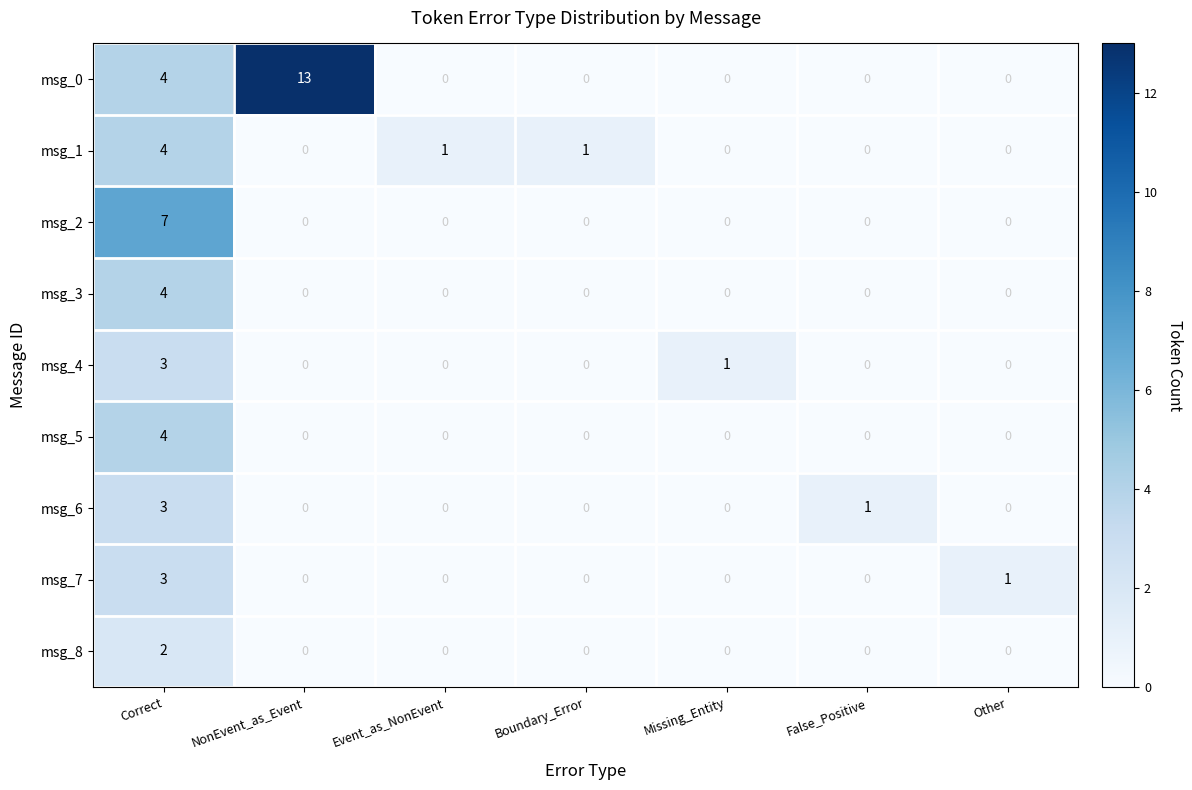

What is the total value across all series at NonEvent_as_Event?

13